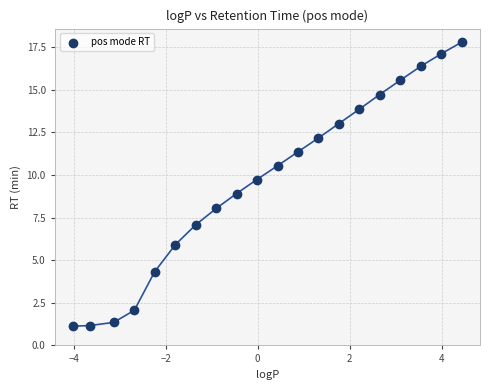

What is the range of Y values (max minus min)?

16.7